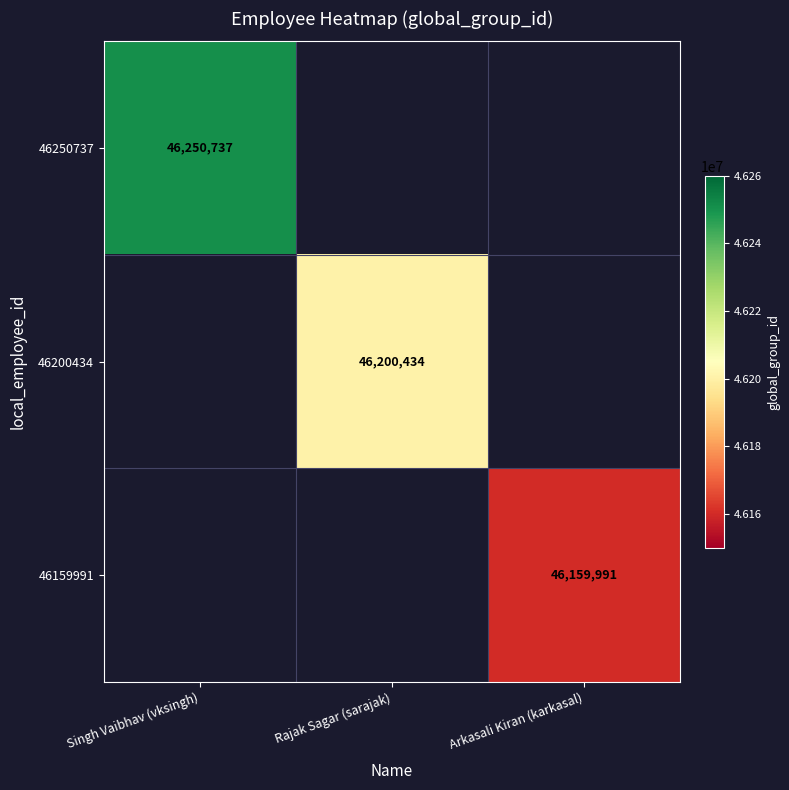

What is the minimum value shown in the chart?

46159991.0